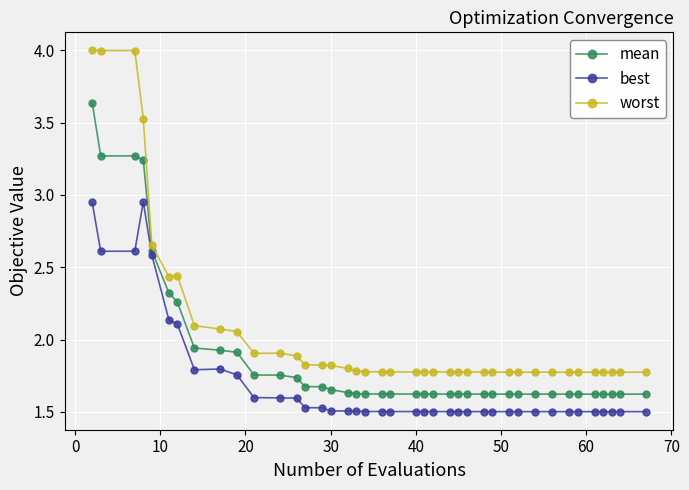

Which series has the largest range (max minus min)?

worst